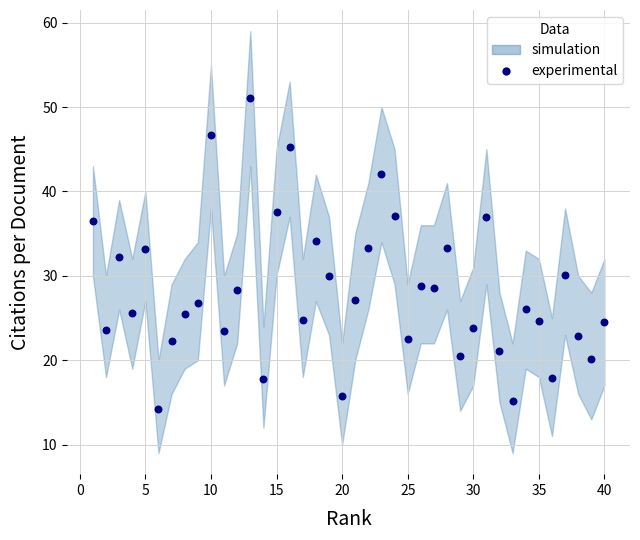

What is the range of X values (max minus min)?

39.0